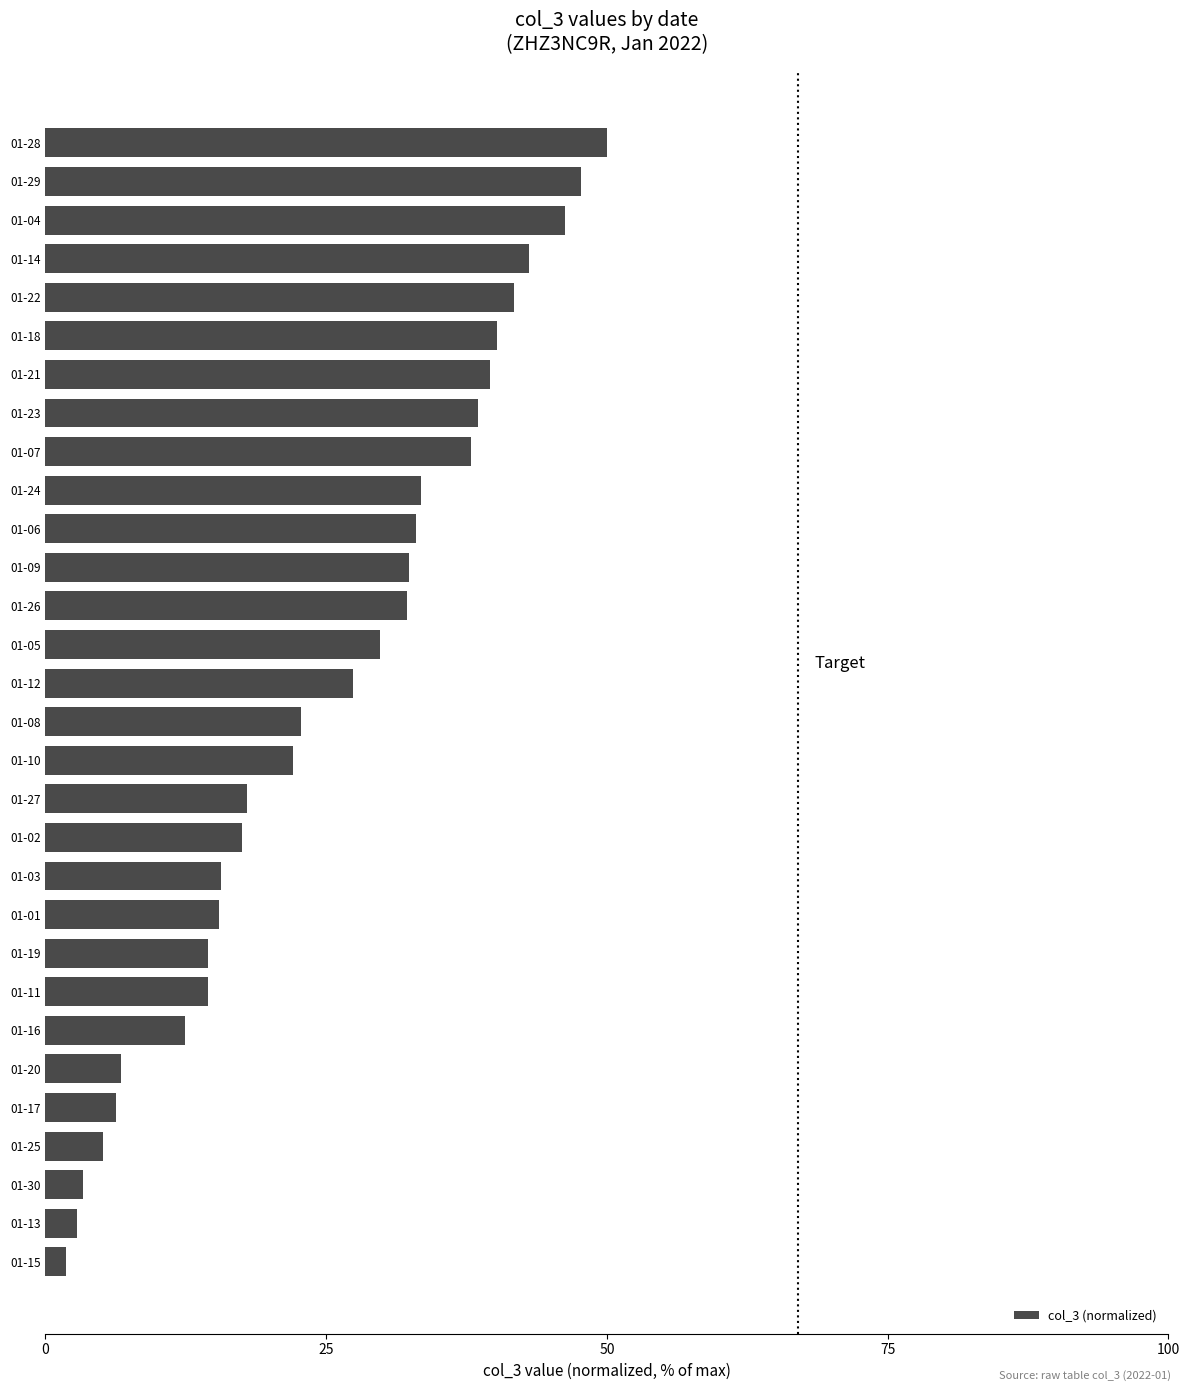

What is the average value?

25.1